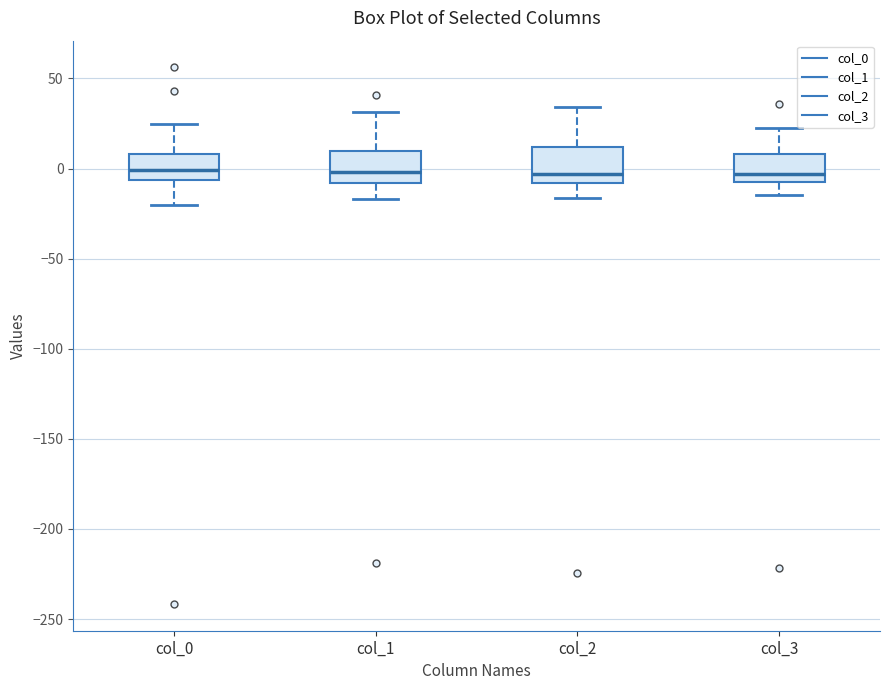

Where does the lower whisker of the box for col_1 end on the y-axis? The values are not printed on the chart, so give them approximately, as read against the axis.

-15